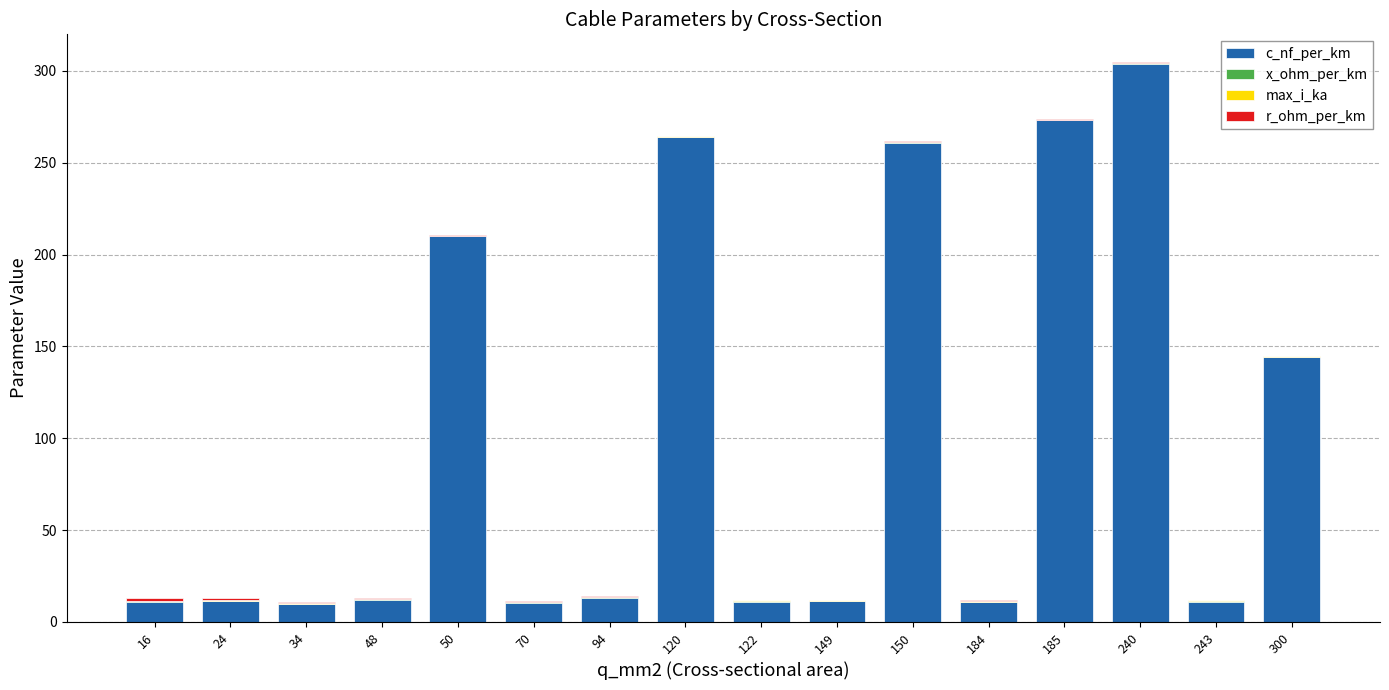

Is it true that c_nf_per_km equals 304.0 at 240?

True